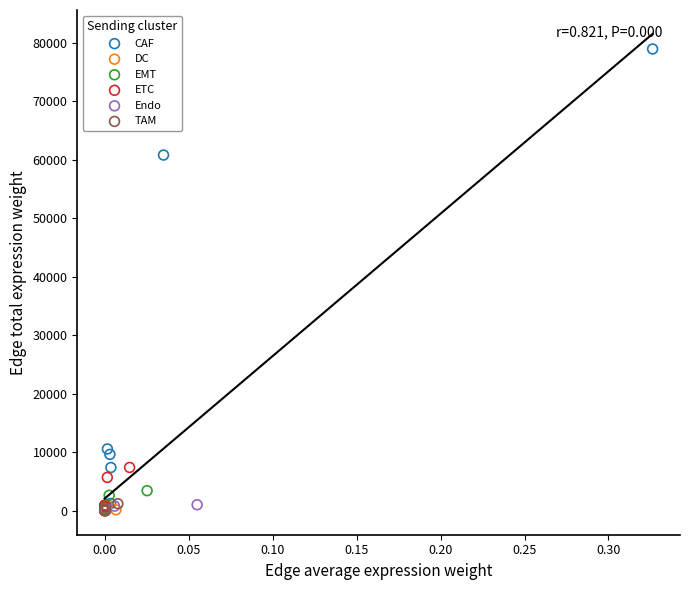

Which series contains the highest Y value?

CAF